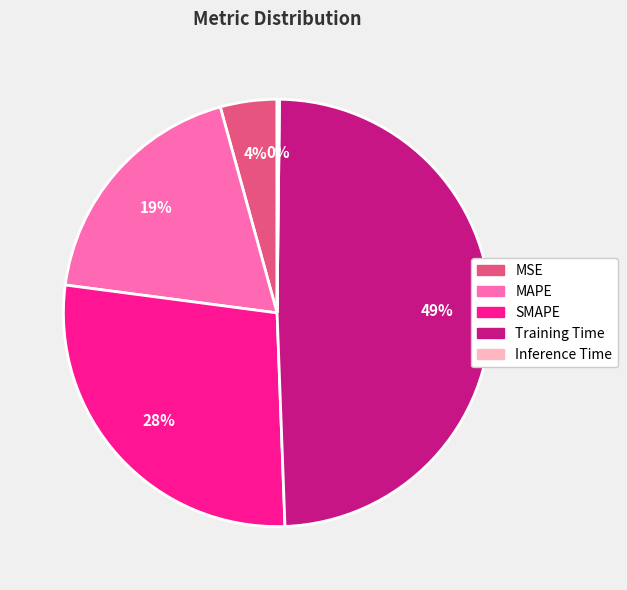

To the nearest percent, what percentage of the pie is SMAPE?

28%